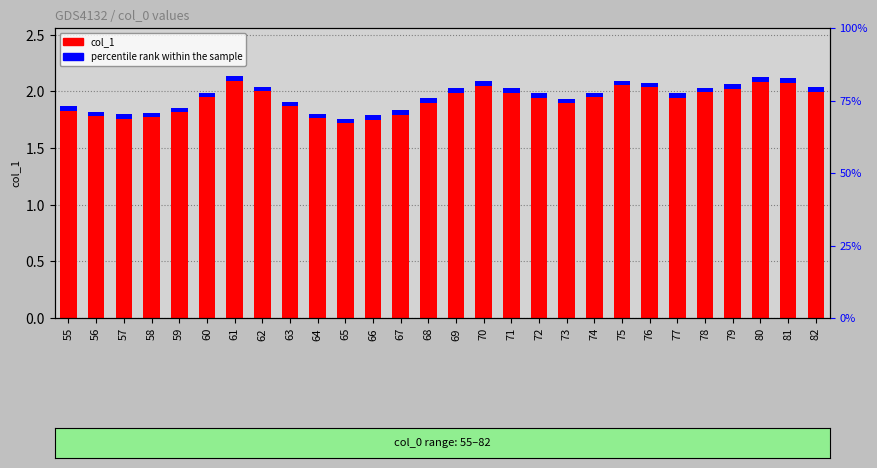

What is the value of the col_1 bar at the 7th from the left?

2.1